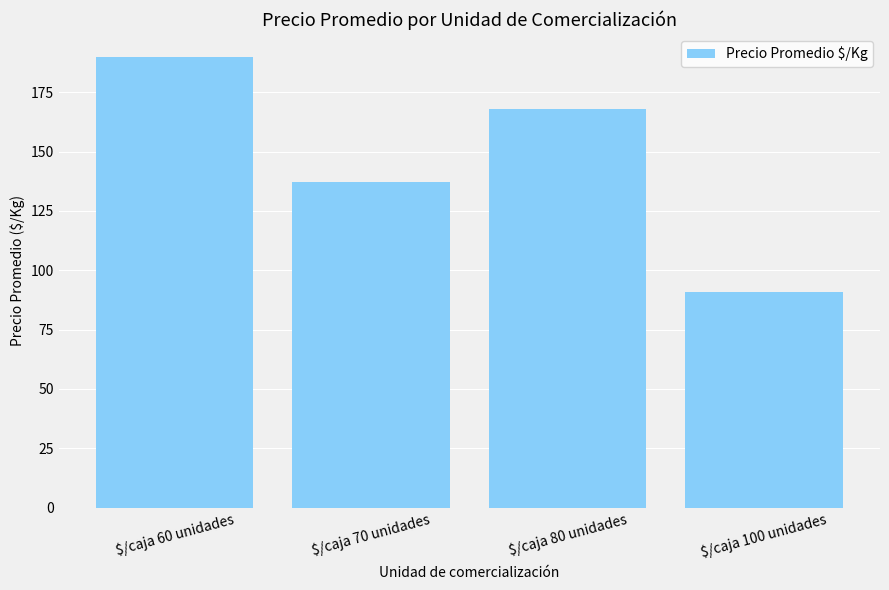

List the labels in order of value, largest first.

$/caja 60 unidades, $/caja 80 unidades, $/caja 70 unidades, $/caja 100 unidades